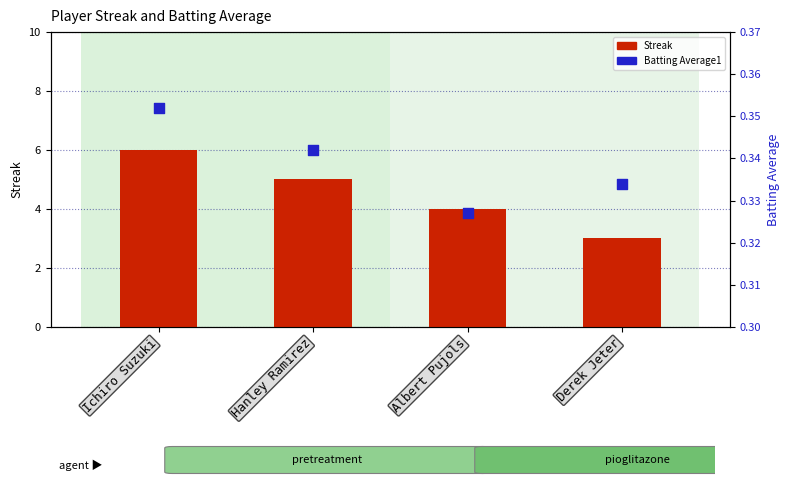

Which series has the largest total across all categories?

Streak